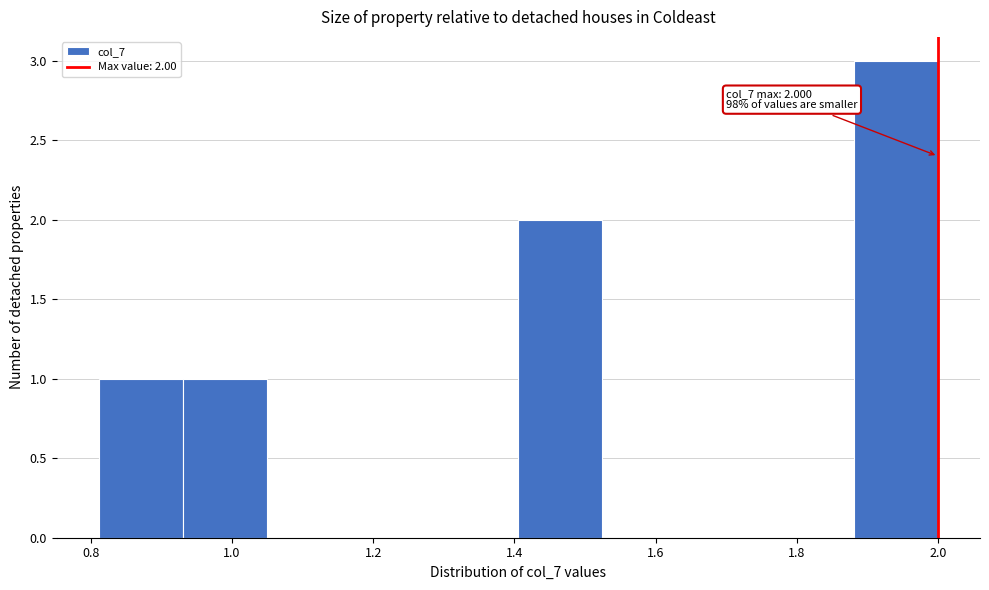

Over which range of the x-axis is the bar tallest?

1.88 to 2.00